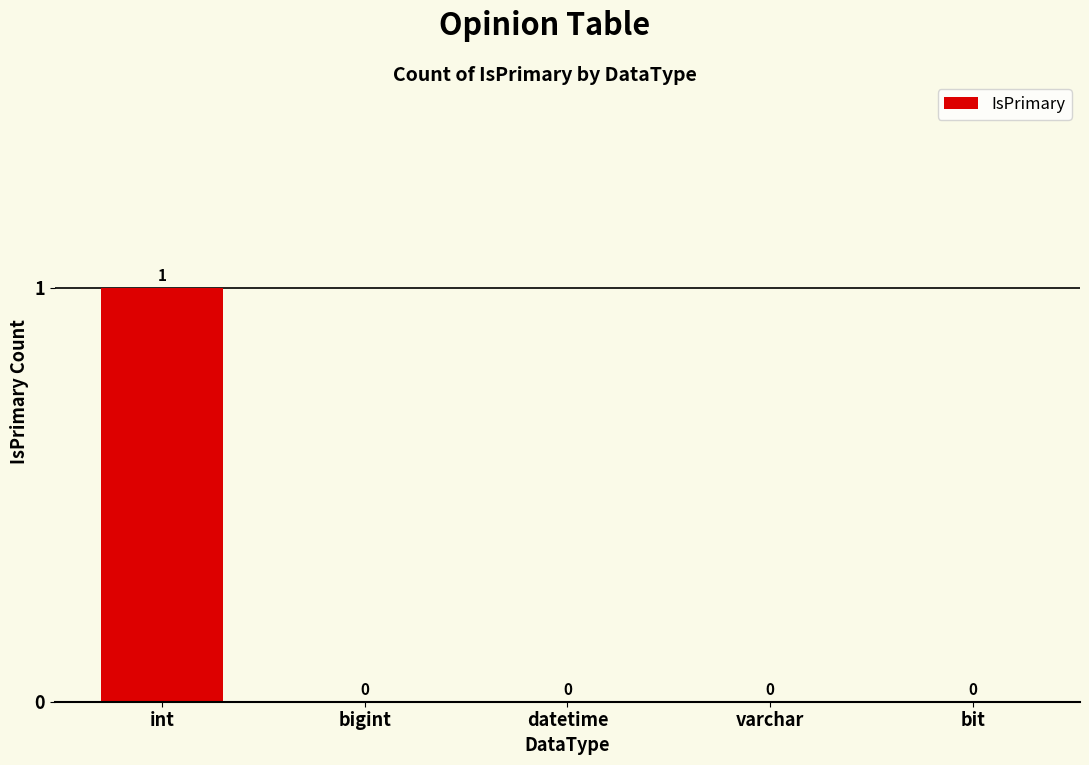

Count the values in the range 0 to 1.

5